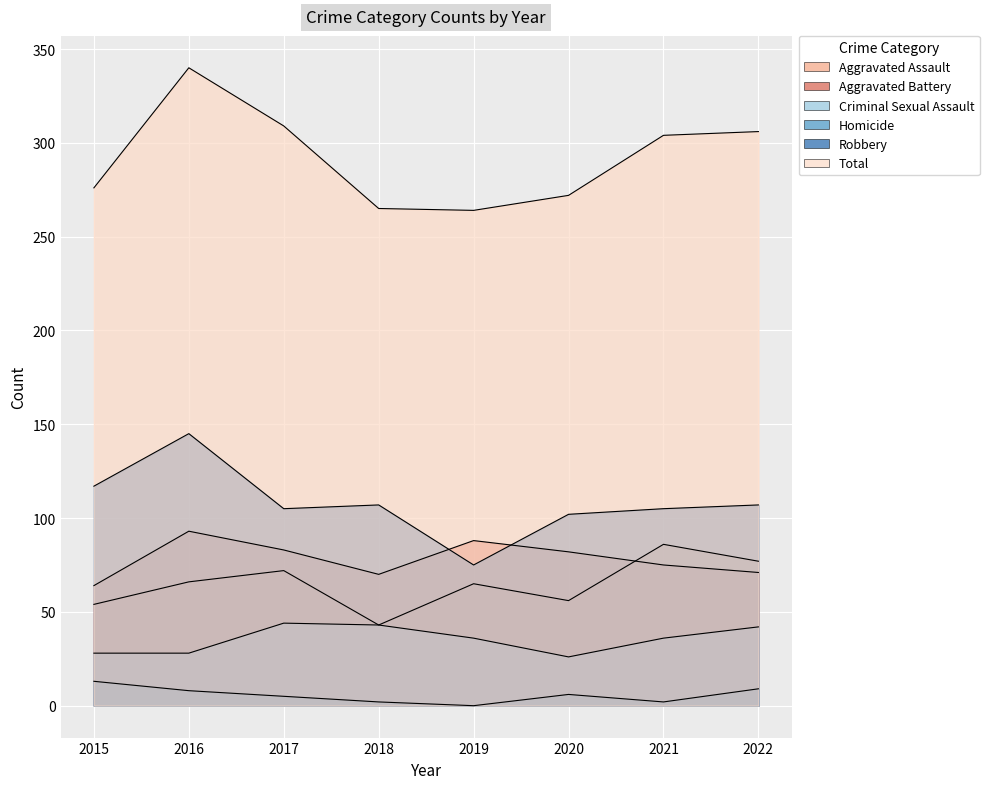

At which category is the sum across all series the highest?

2016